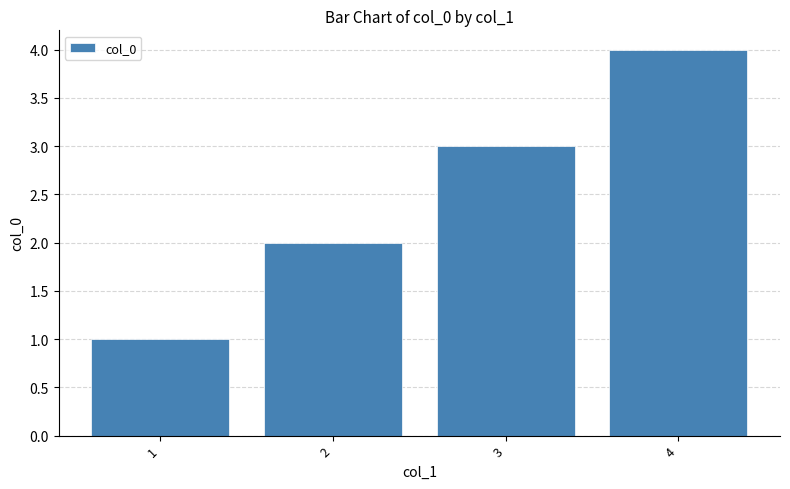

Which has a higher value, 3 or 4?

4